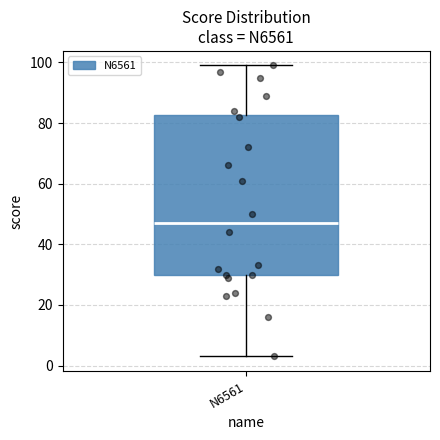

Where does the upper whisker of the box for N6561 end on the y-axis? The values are not printed on the chart, so give them approximately, as read against the axis.

100